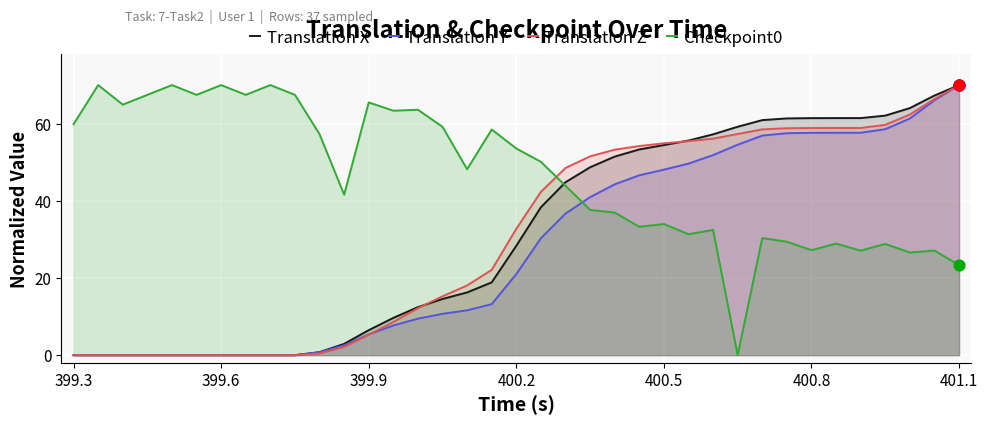

Which series reaches the minimum Y coordinate?

Translation X